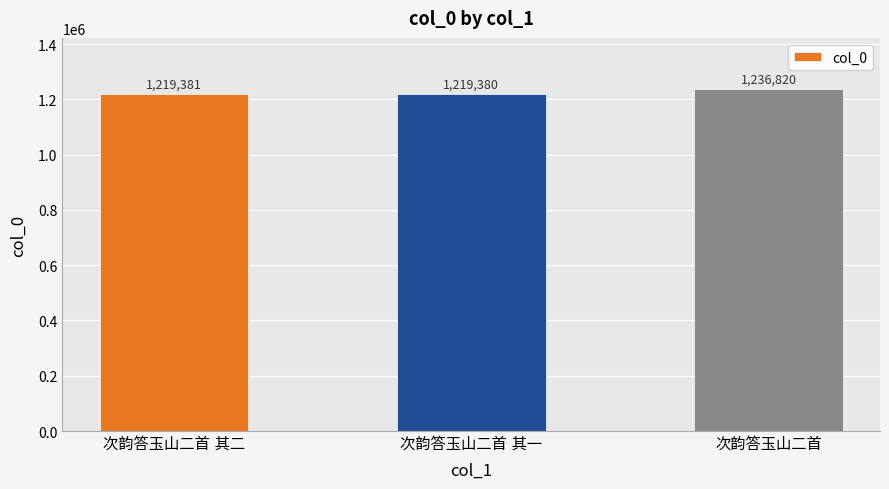

What is the value of the 2nd bar from the left?

1219380